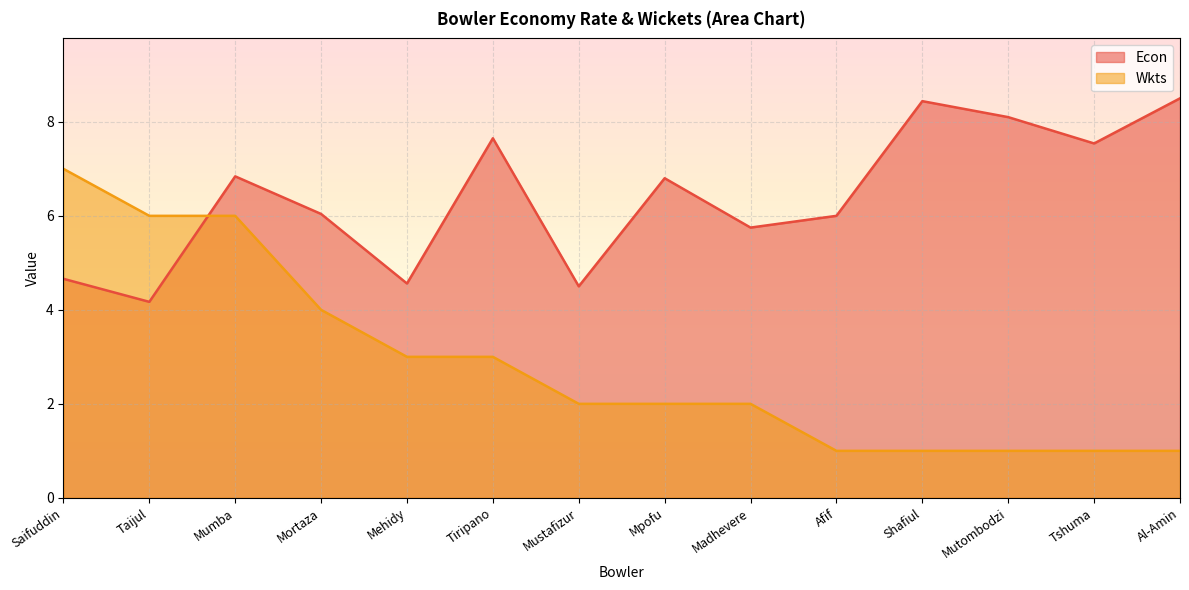

Which series has the largest total across all categories?

Econ